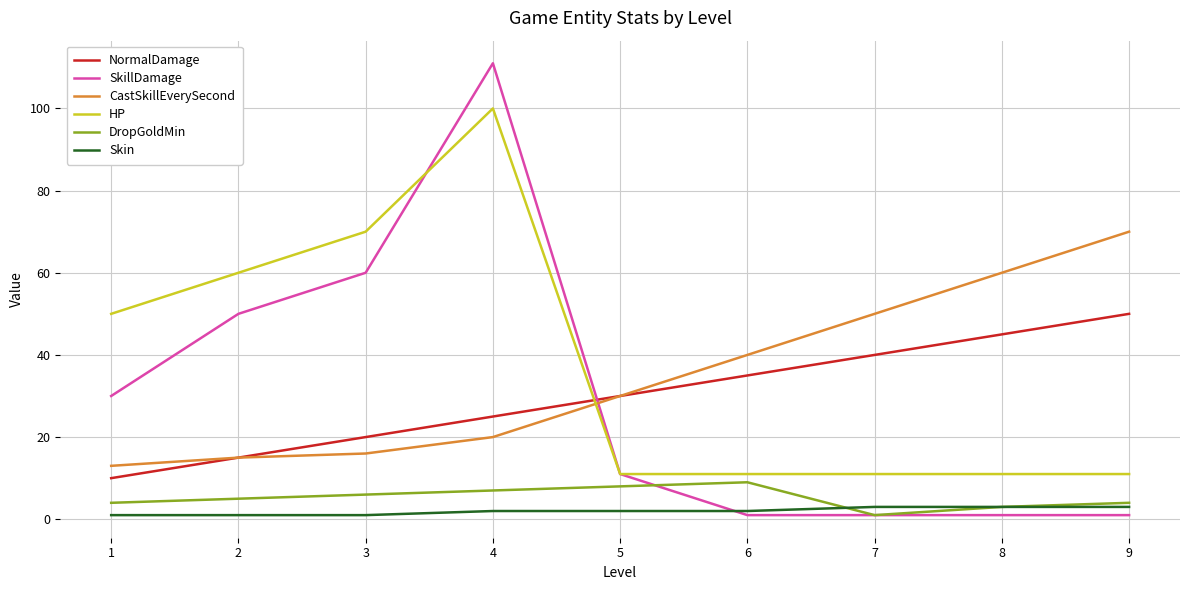

True or false: CastSkillEverySecond has a value of 70 at 9.

True